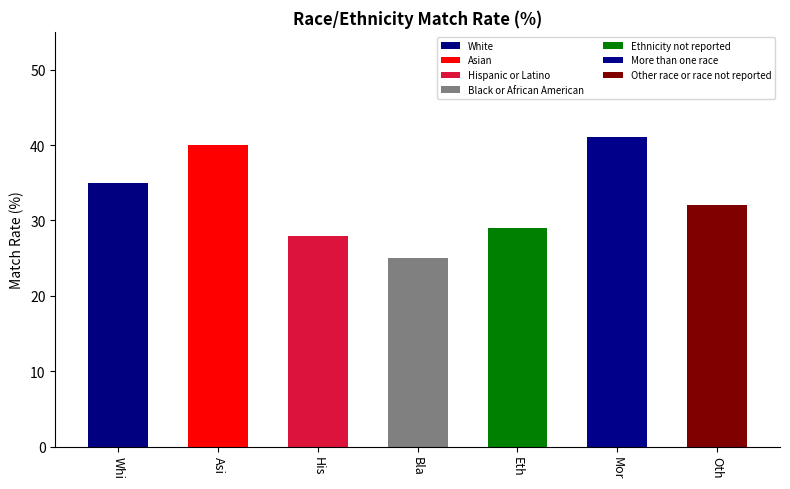

What value does the data have at Whi?

35